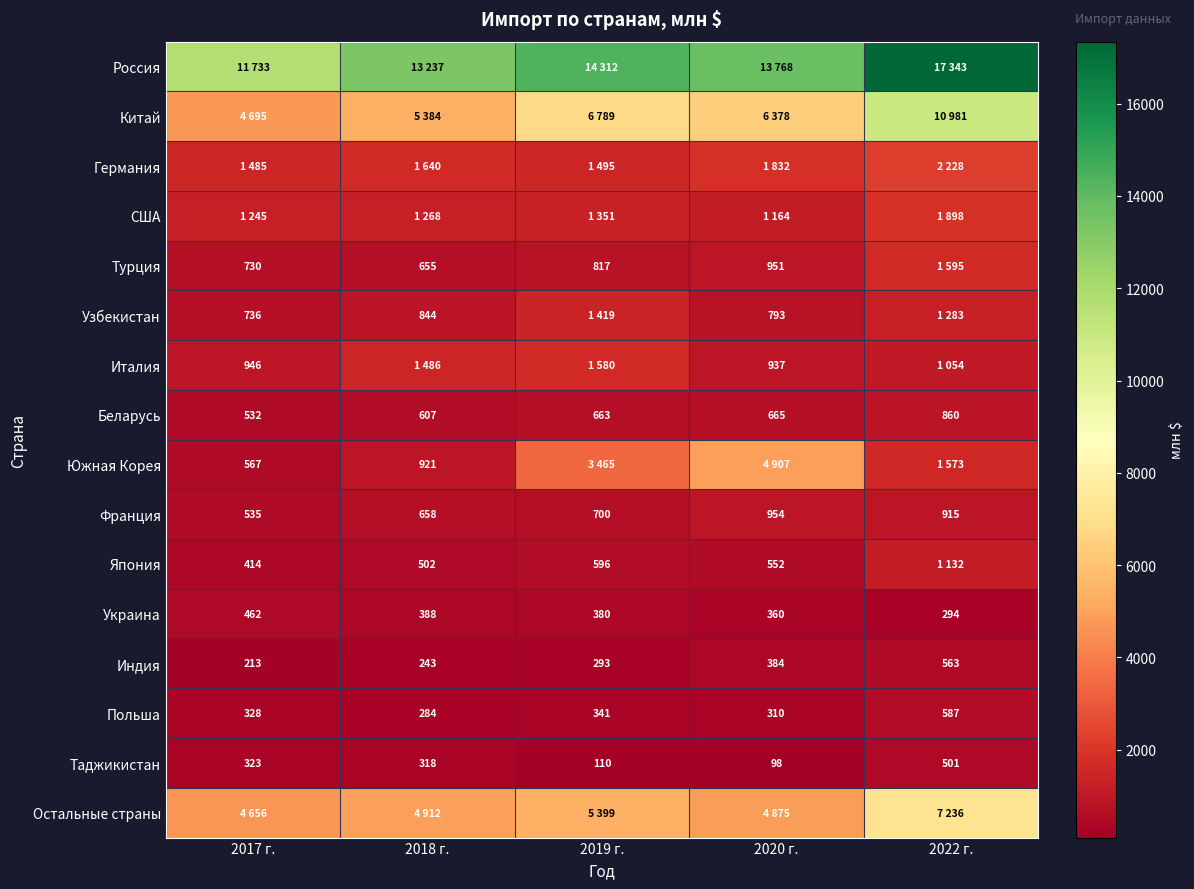

True or false: Франция has a value of 658 at 2018 г..

True